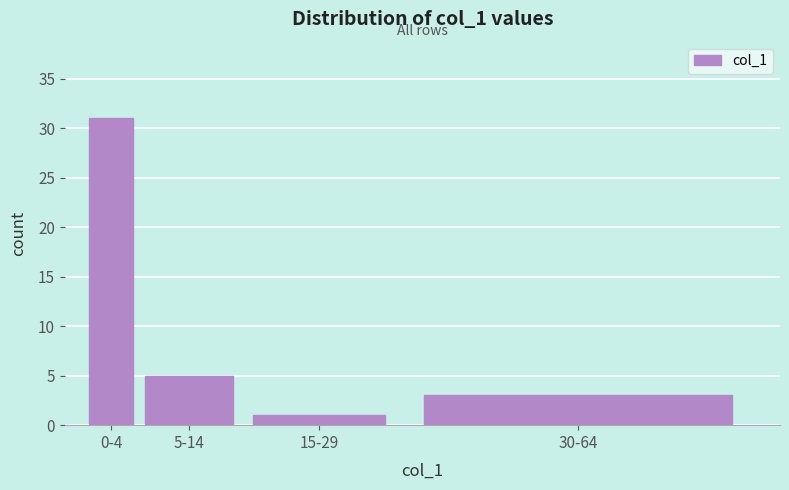

Reading right to left, extract all data points from this chart.

3	1	5	31